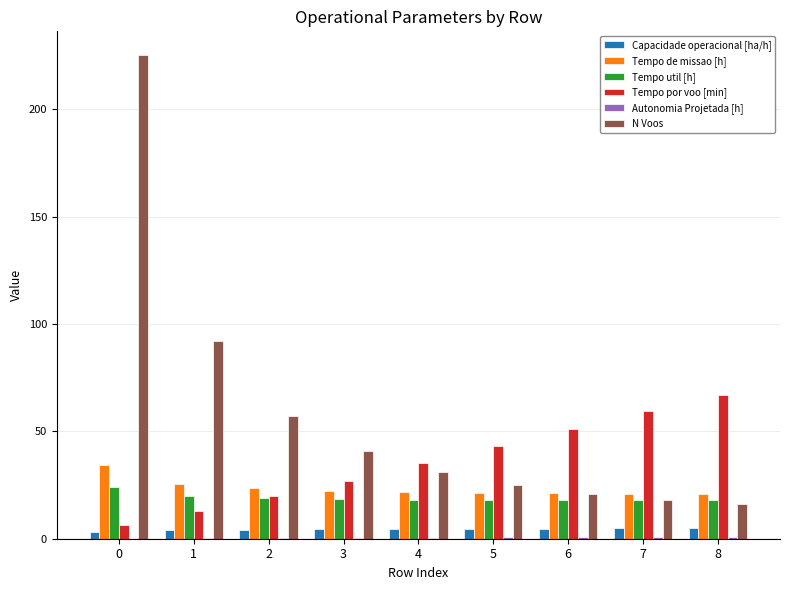

Which series has the widest spread of values?

N Voos